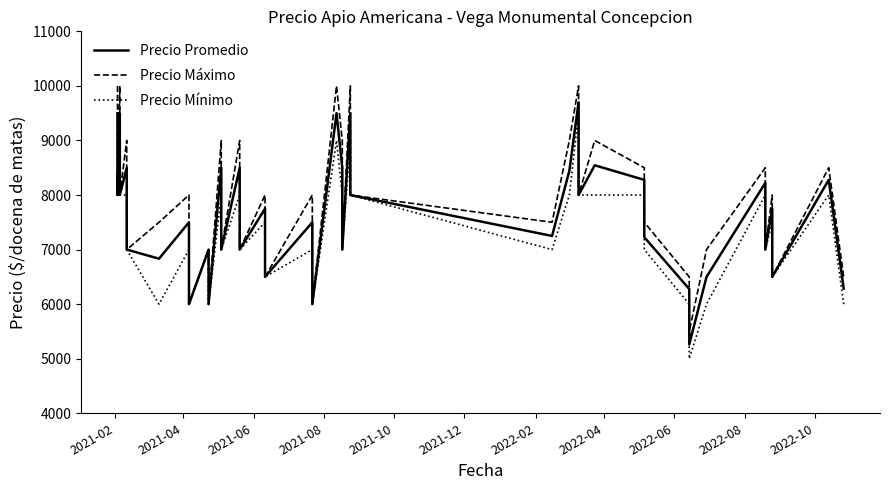

True or false: Precio Máximo and Precio Mínimo intersect in this chart.

False